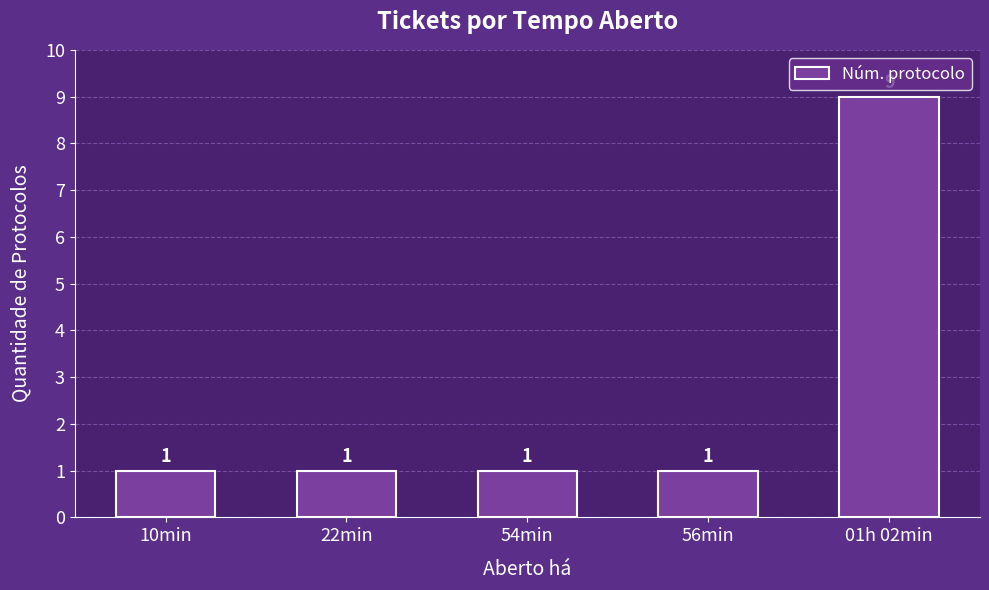

Reading left to right, what are all the values shown in this chart?

10min=1	22min=1	54min=1	56min=1	01h 02min=9